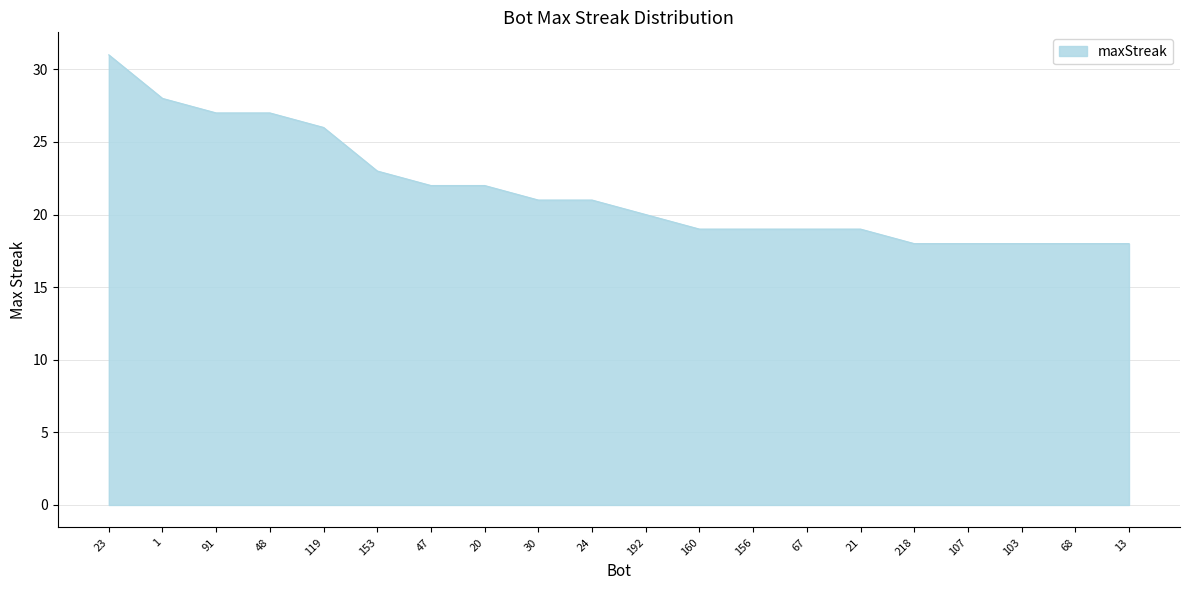

What position from the right is 24?

11